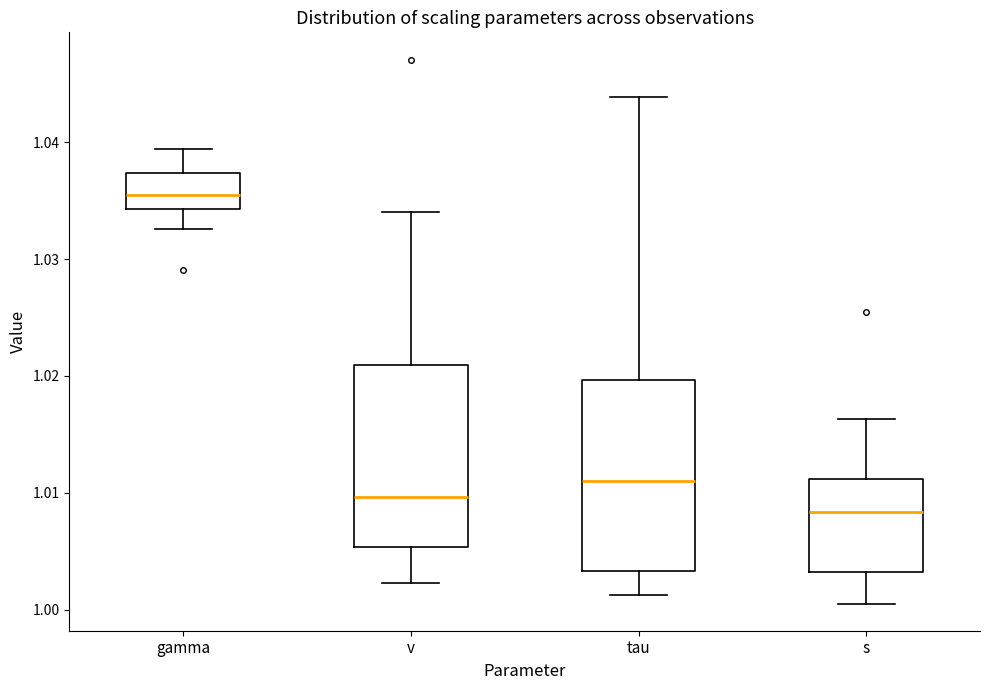

Where does the lower whisker of the box for tau end on the y-axis? The values are not printed on the chart, so give them approximately, as read against the axis.

1.001